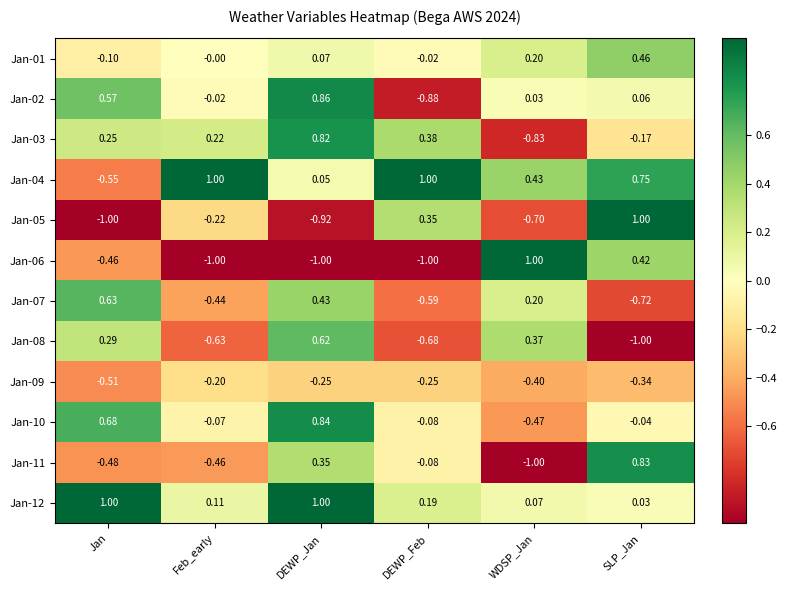

At which label does Jan-12 reach its minimum?

SLP_Jan